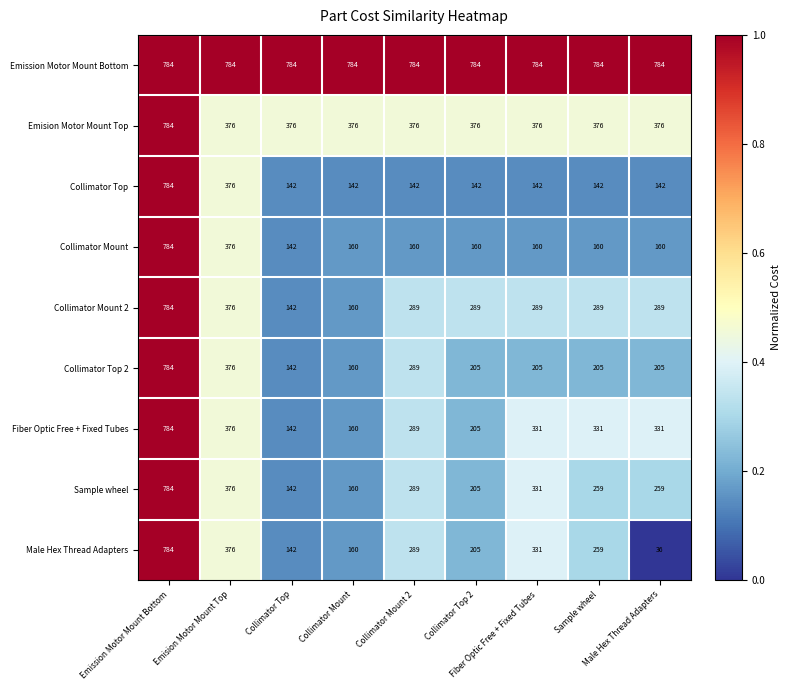

What is the smallest value displayed?

36